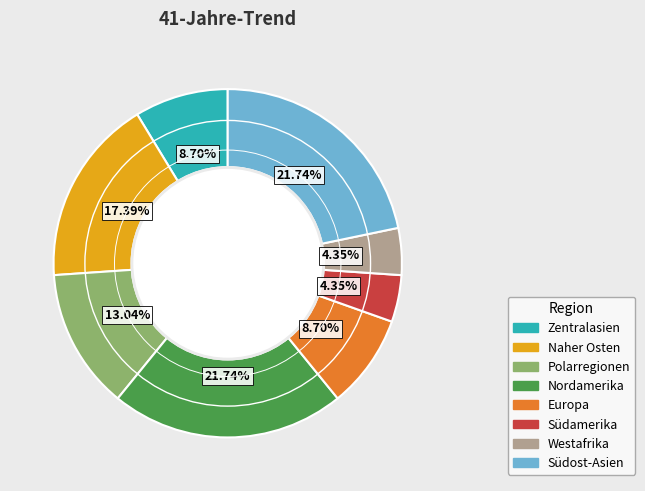

Is there any slice that represents more than half of the pie?

No